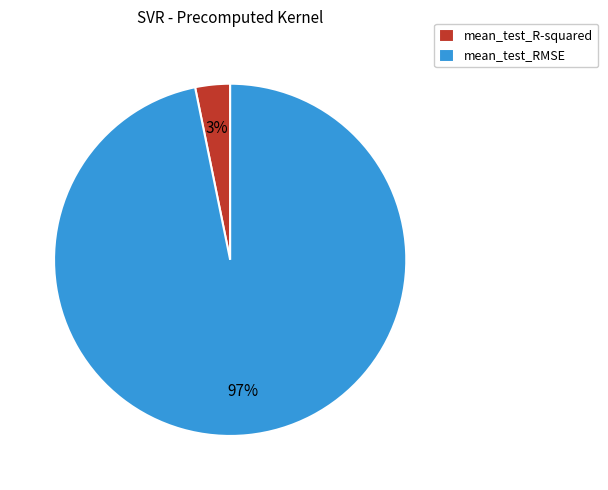

What percentage is the mean_test_RMSE slice, to the nearest percent?

97%